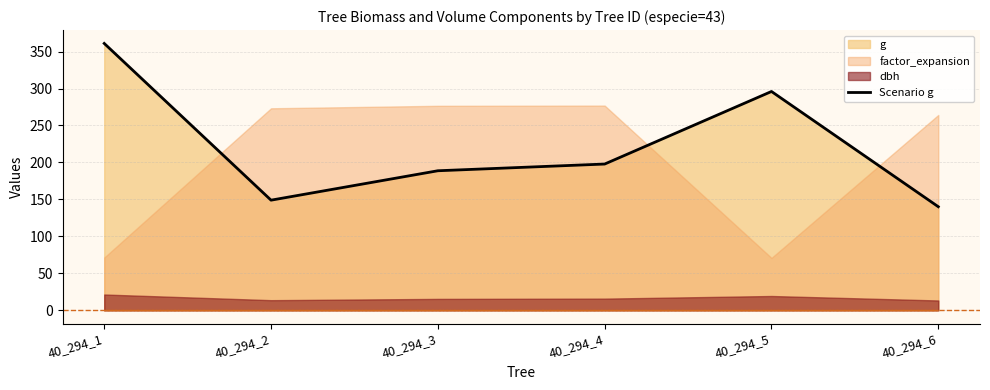

The chart shows a value of 140.2 at 40_294_6. True or false?

True